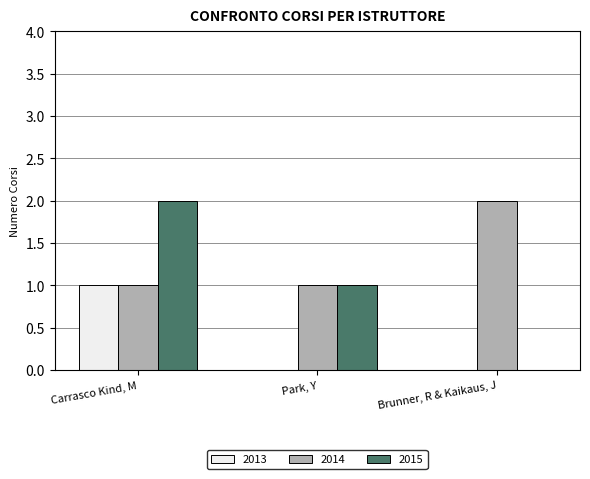

Reading right to left, what are all the values shown in this chart?

2013: Brunner, R & Kaikaus, J=0	Park, Y=0	Carrasco Kind, M=1
2014: Brunner, R & Kaikaus, J=2	Park, Y=1	Carrasco Kind, M=1
2015: Brunner, R & Kaikaus, J=0	Park, Y=1	Carrasco Kind, M=2